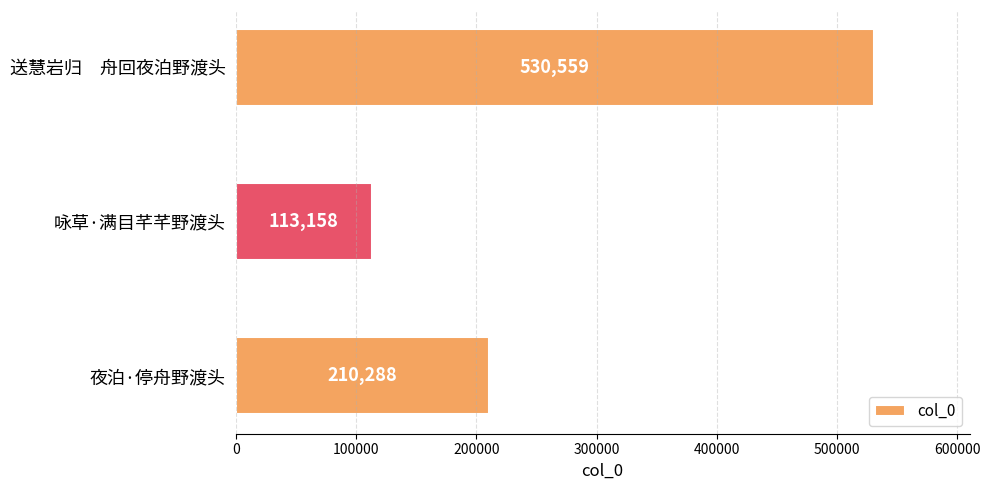

Which label corresponds to the smallest value in the chart?

咏草·满目芊芊野渡头